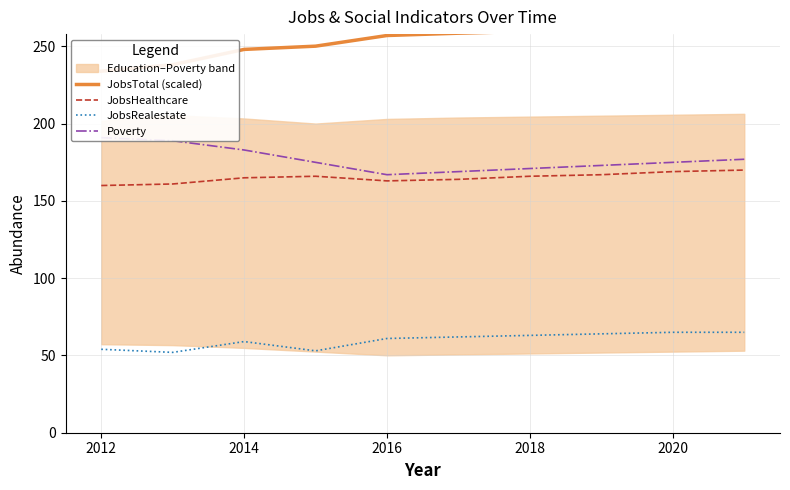

The JobsRealestate series shows 97.9 at 2014. True or false?

False